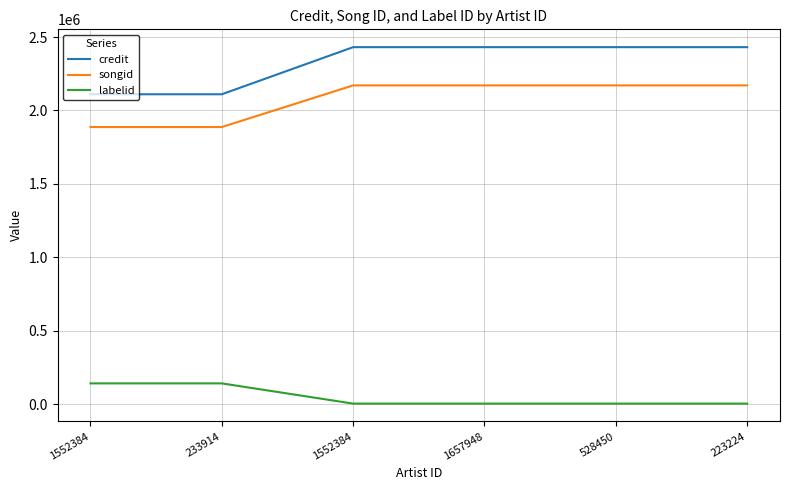

Reading left to right, list all the values displayed in this chart.

credit: 2110192	2110192	2431080	2431081	2431081	2431086
songid: 1886972	1886972	2170612	2170613	2170613	2170615
labelid: 141037	141037	3267	3267	3267	3267